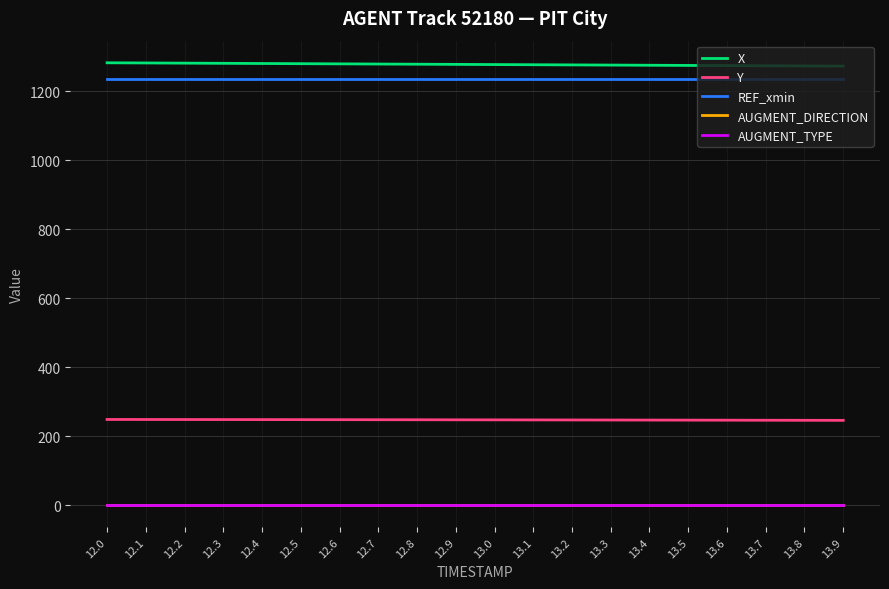

What is the maximum value shown in the chart?

1282.0